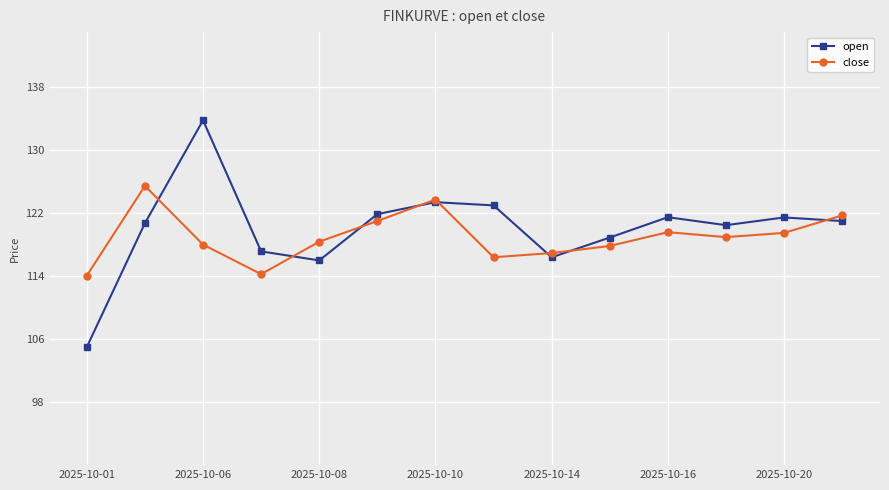

What are all the series names shown in the legend?

open, close